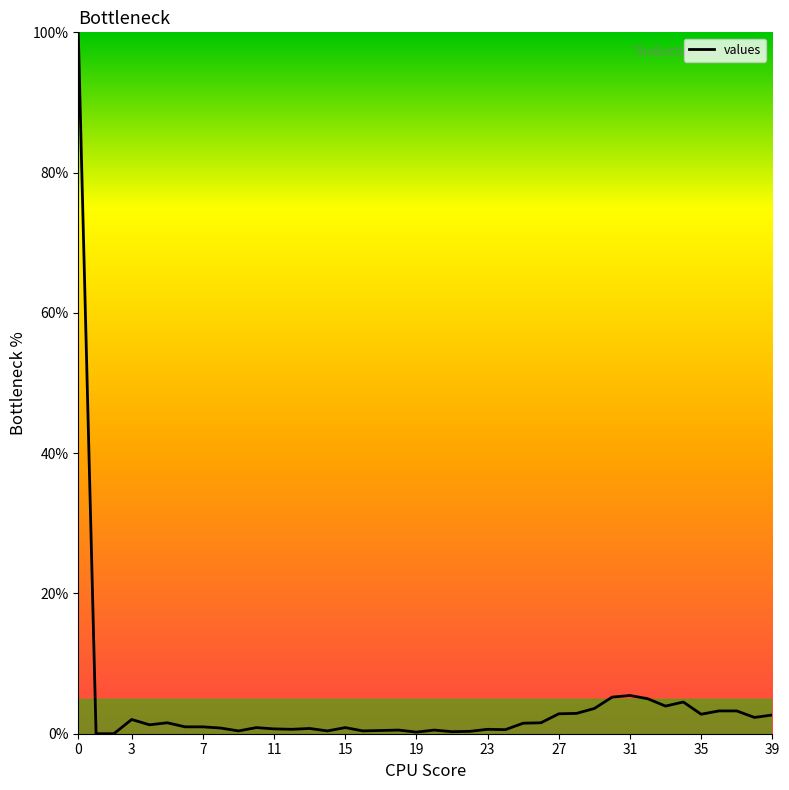

What is the maximum value shown in the chart?

100.0